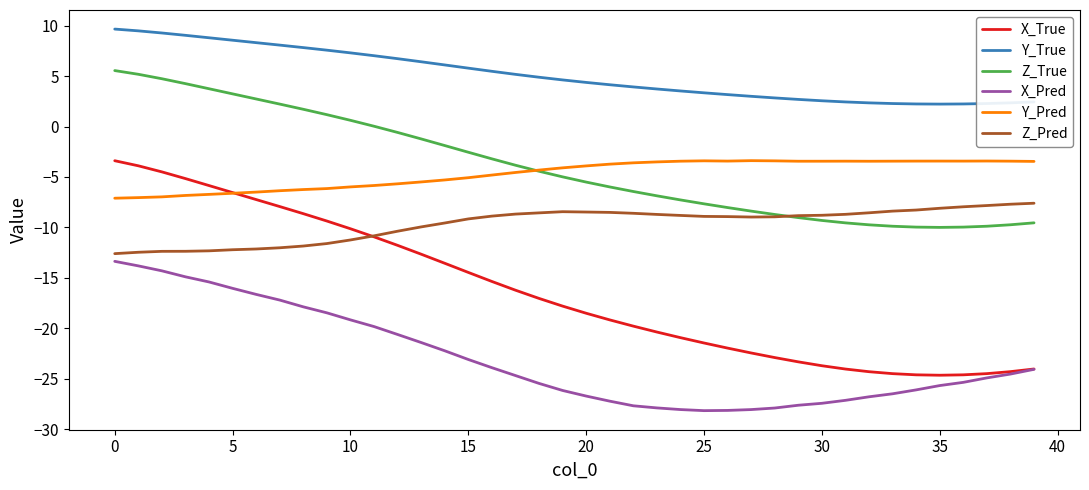

What is the difference between the second highest and minimum values in the Z_Pred series?

4.9